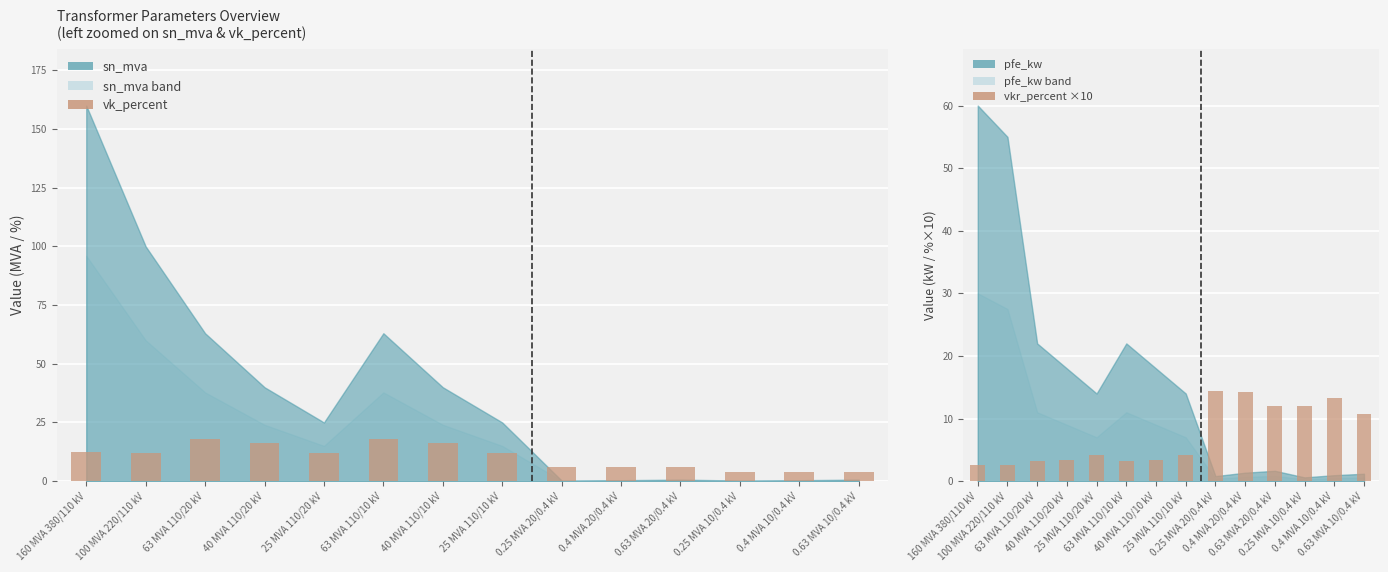

What is the total value across all series at 0.25 MVA 20/0.4 kV?

20.4